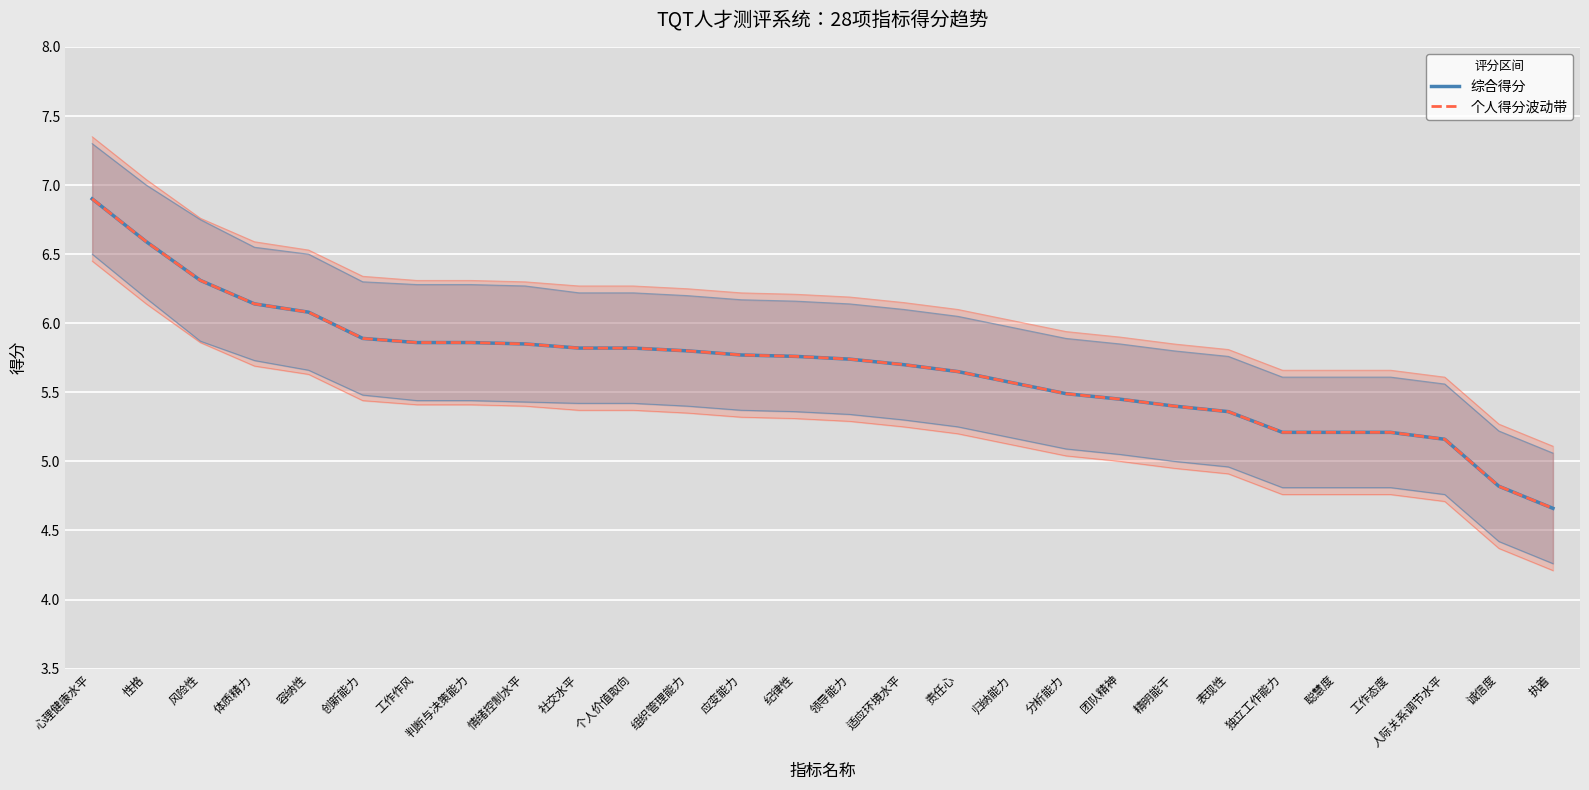

Which label corresponds to the largest value in the chart?

心理健康水平